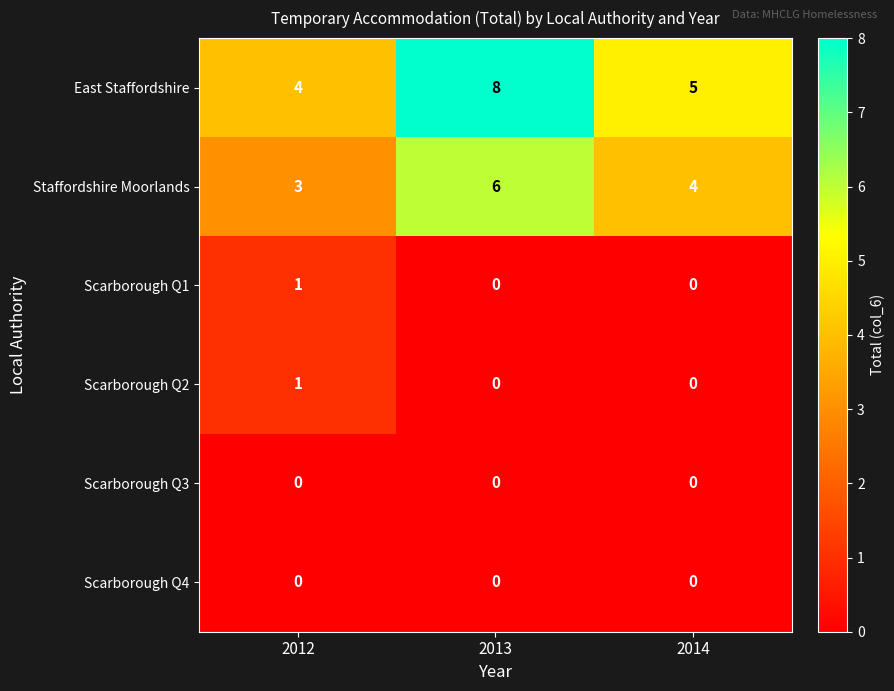

What is the sum of all East Staffordshire values?

17